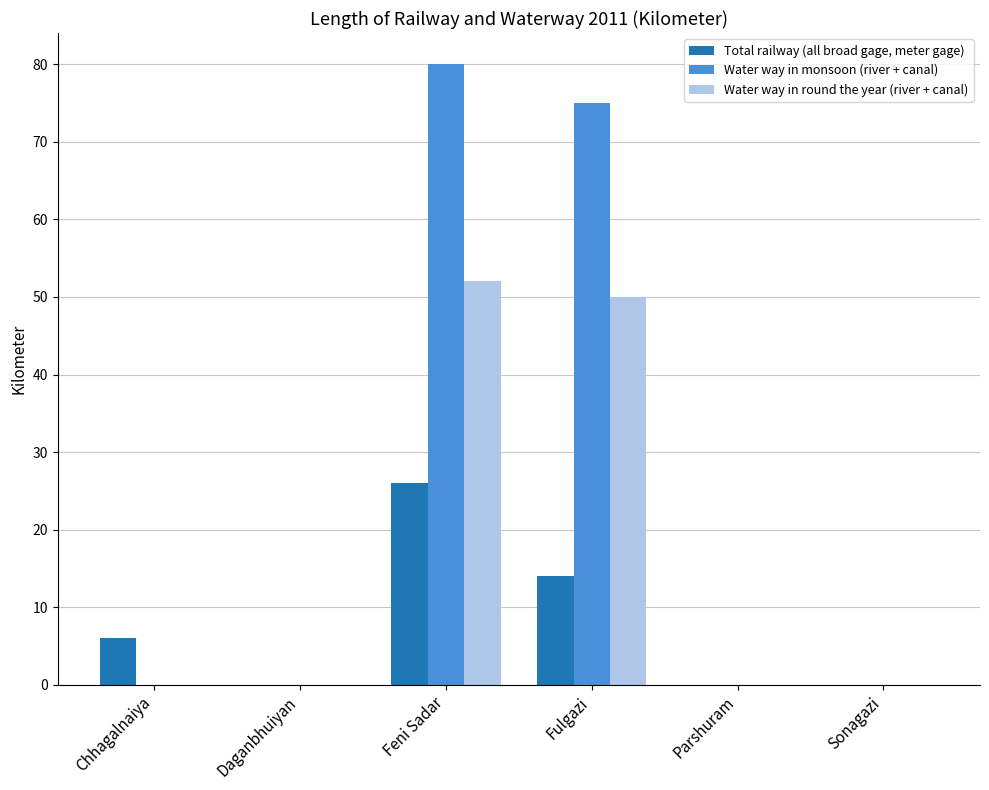

At which label is Water way in round the year (river + canal) closest to 26?

Fulgazi